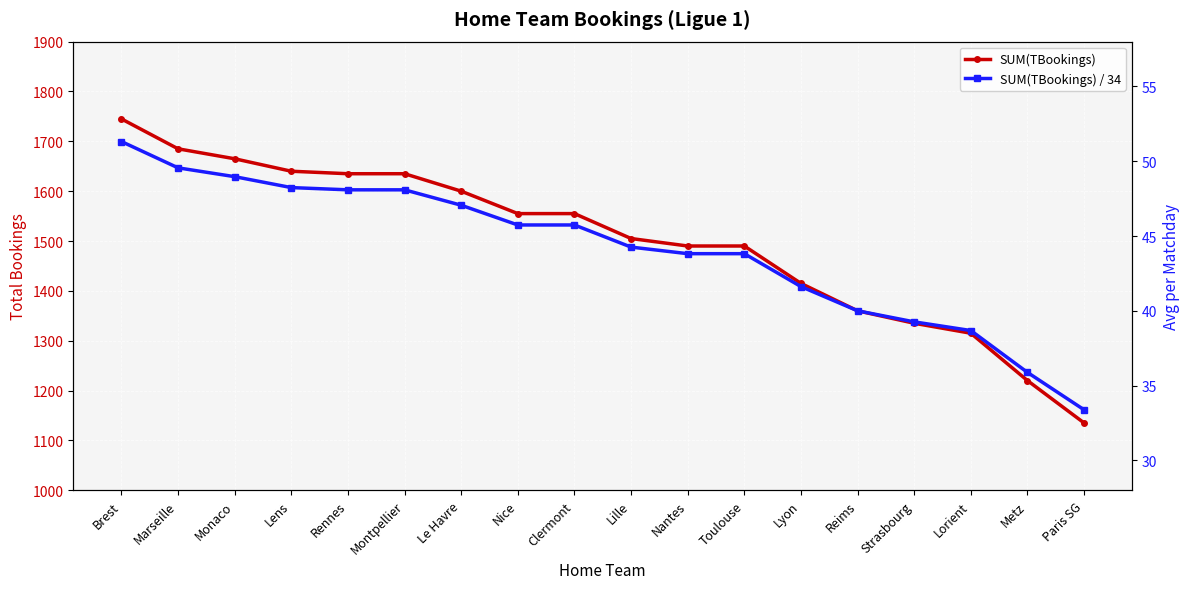

How many values in the SUM(TBookings) / 34 series are below 45?

9